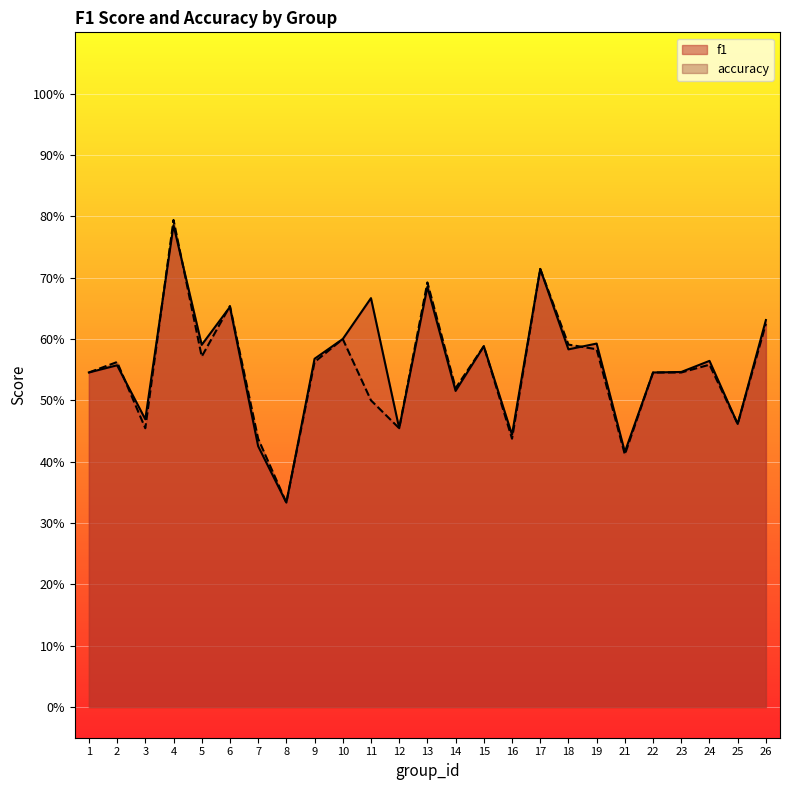

Count the accuracy values in the range 0 to 1.

25